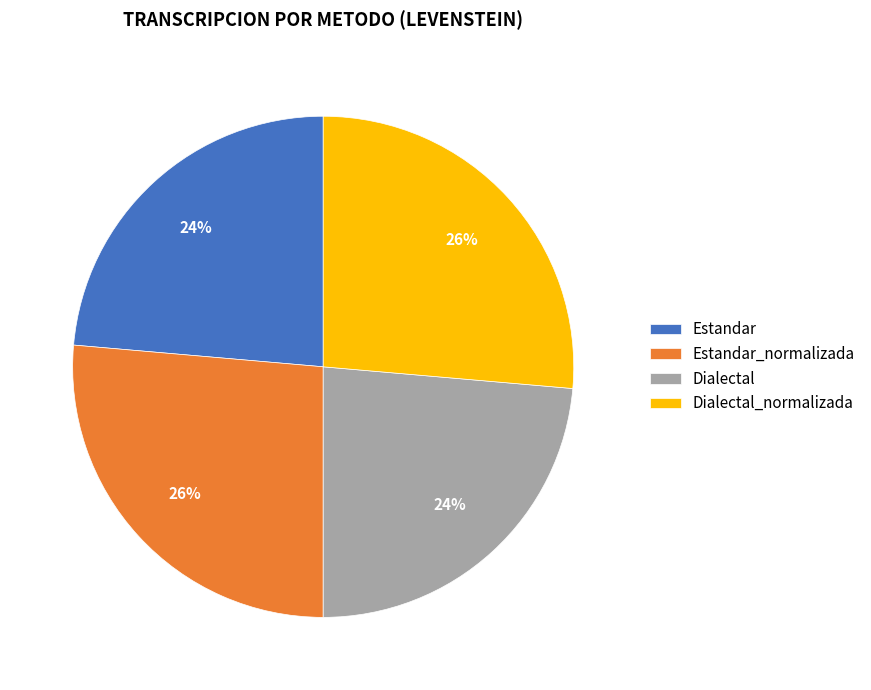

What percentage is the Dialectal slice, to the nearest percent?

24%